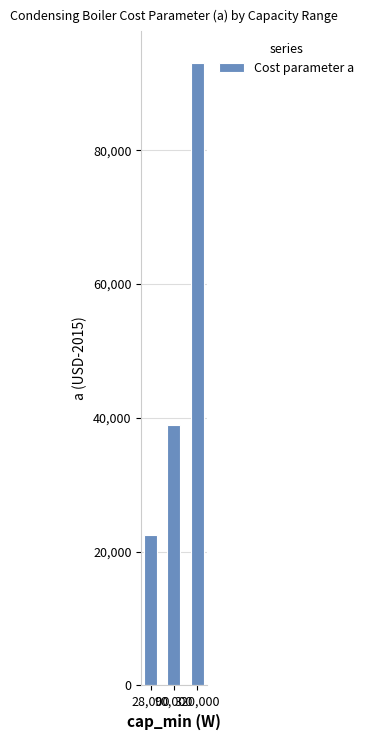

Approximately how many times larger is the value at 28,000 compared to 320,000?

0.2